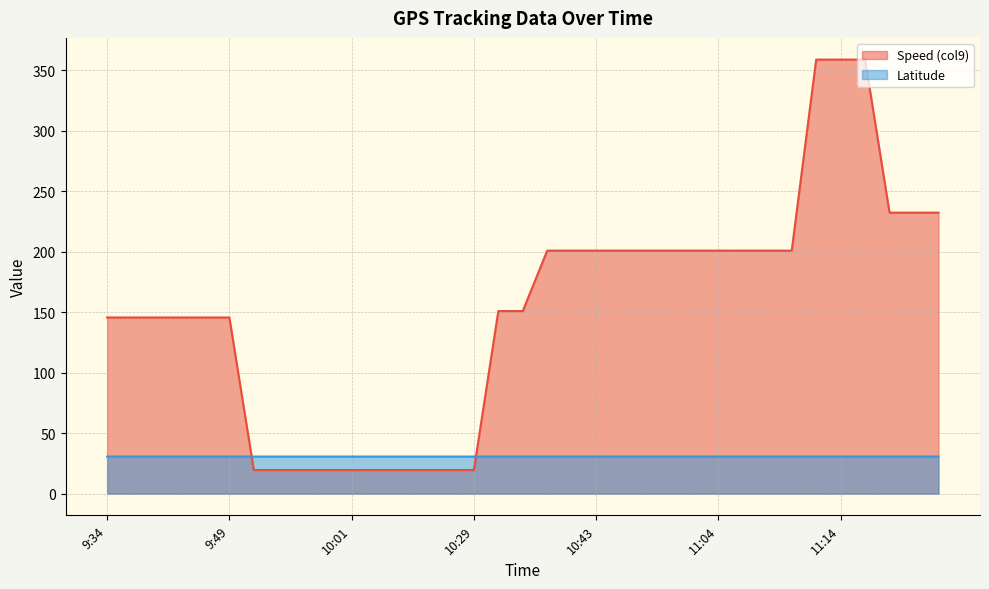

Which series has the largest total across all categories?

Speed (col9)